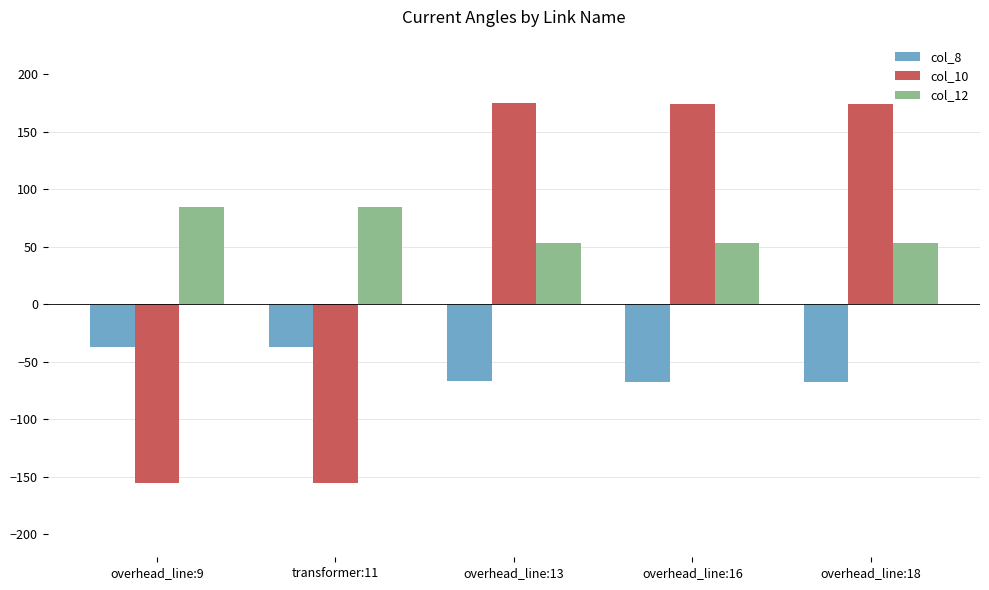

Are the bars grouped side by side (vs. stacked)?

Yes